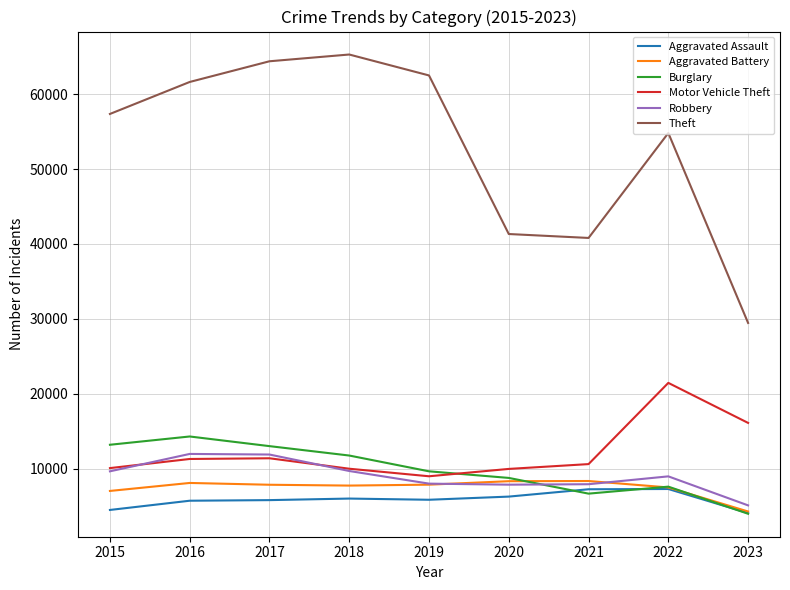

Rank the series by their maximum value, from highest to lowest.

Theft, Motor Vehicle Theft, Burglary, Robbery, Aggravated Battery, Aggravated Assault